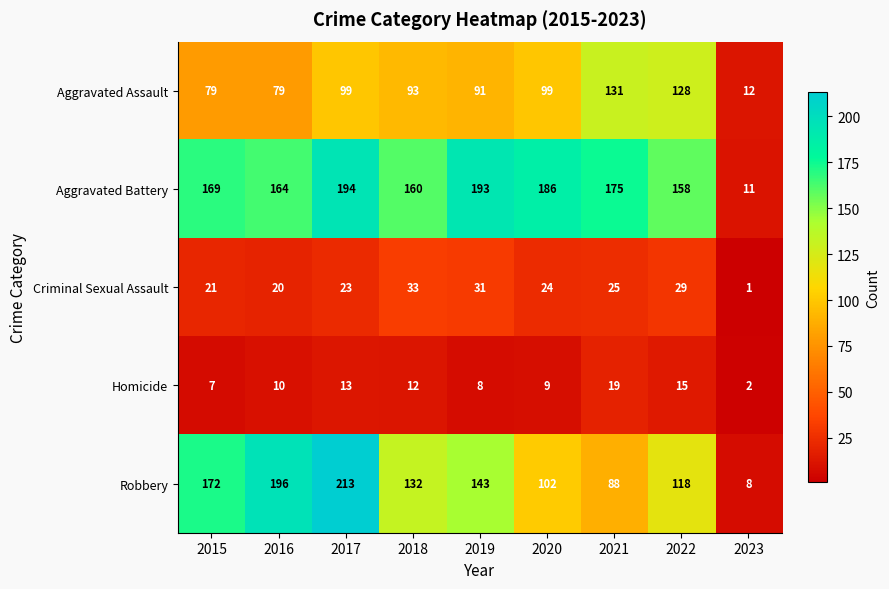

How many categories are shown in the chart?

9